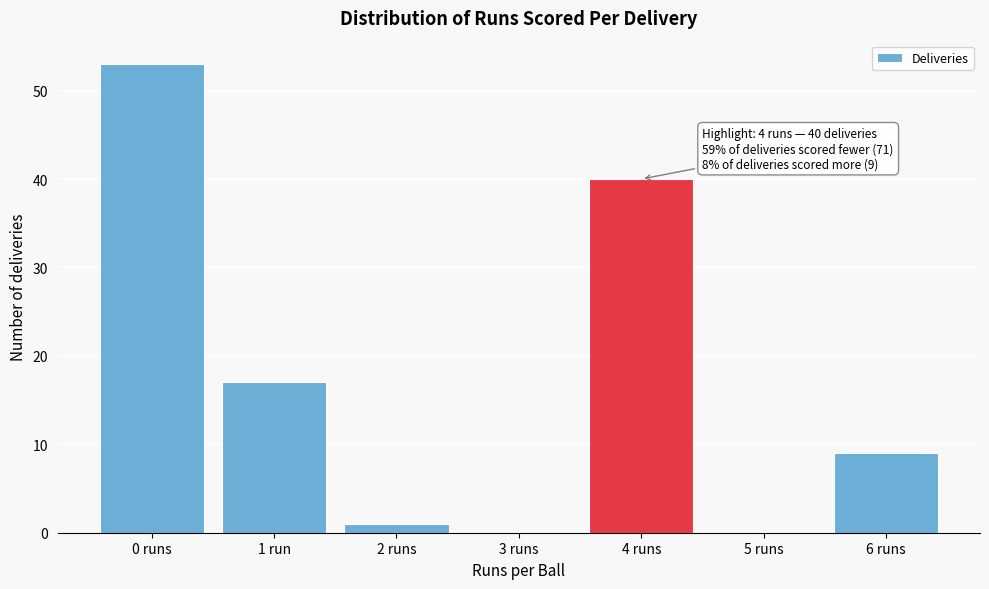

Reading left to right, list all the values displayed in this chart.

0 runs=53	1 run=17	2 runs=1	3 runs=0	4 runs=40	5 runs=0	6 runs=9